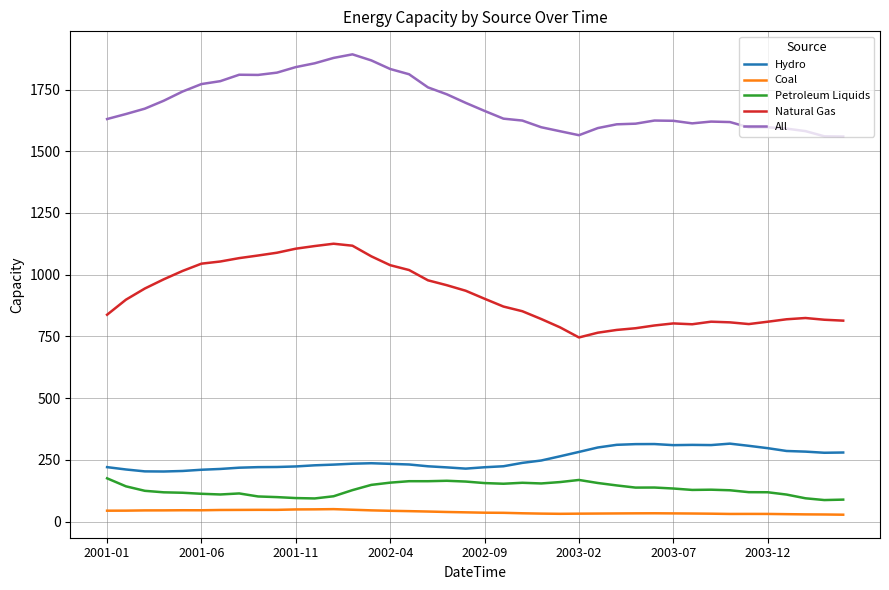

Rank the series by their maximum value, from highest to lowest.

All, Natural Gas, Hydro, Petroleum Liquids, Coal